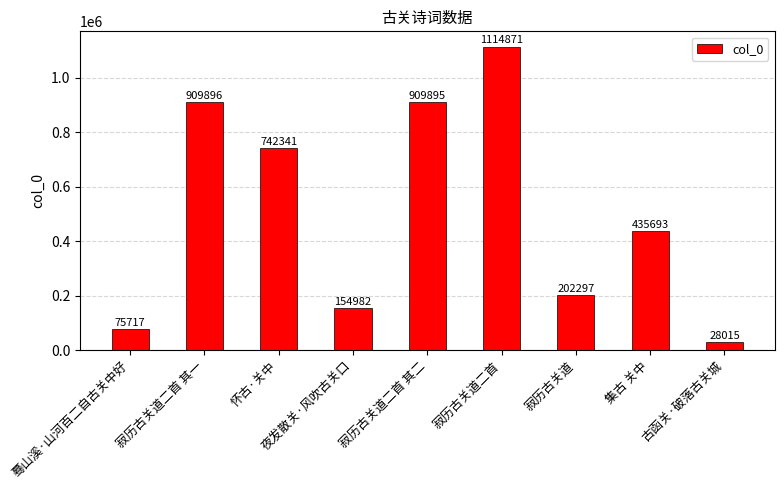

What position from the right is 寂历古关道二首 其一?

8